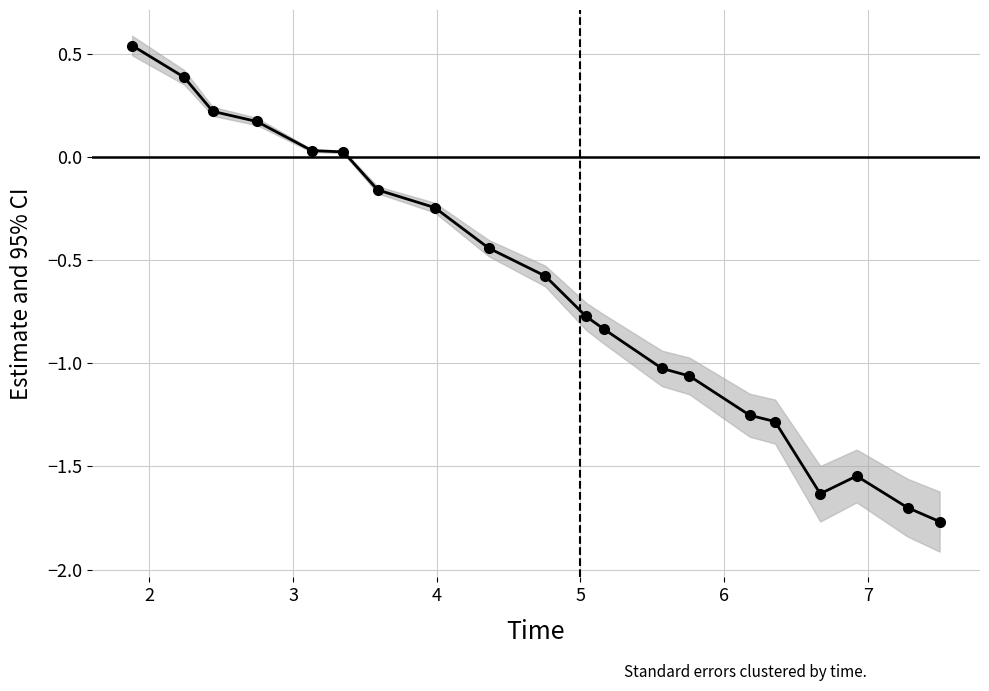

What is the value of the 10th point from the left?

-0.6